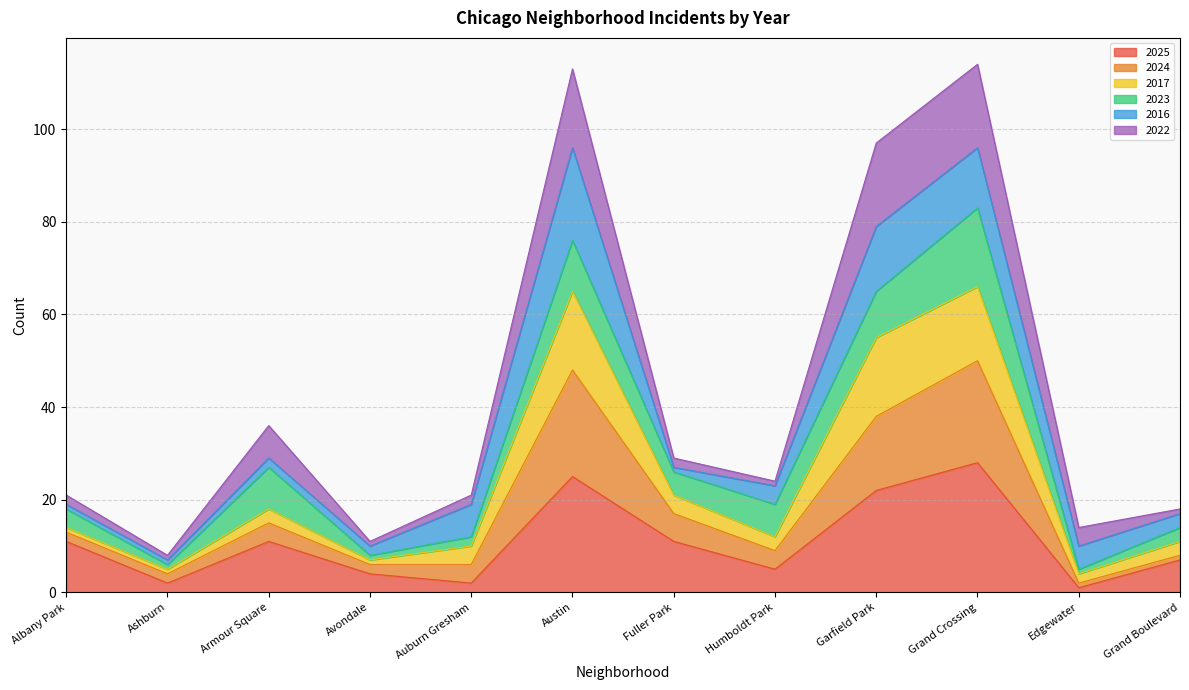

At which category is the sum across all series the highest?

Grand Crossing